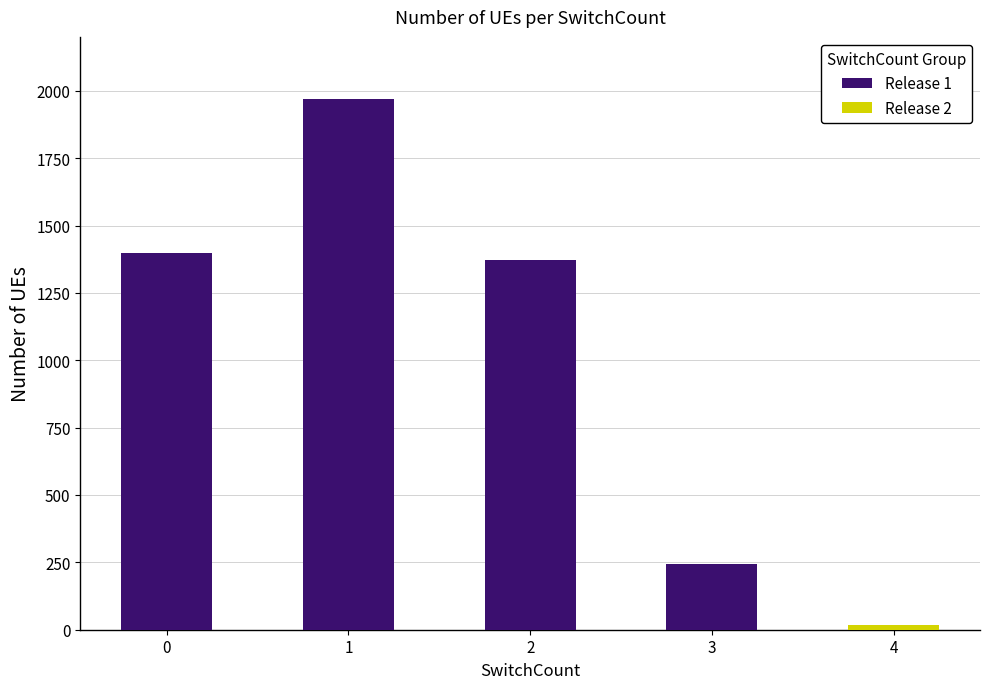

List the series in order of their peak value, lowest first.

Release 2, Release 1